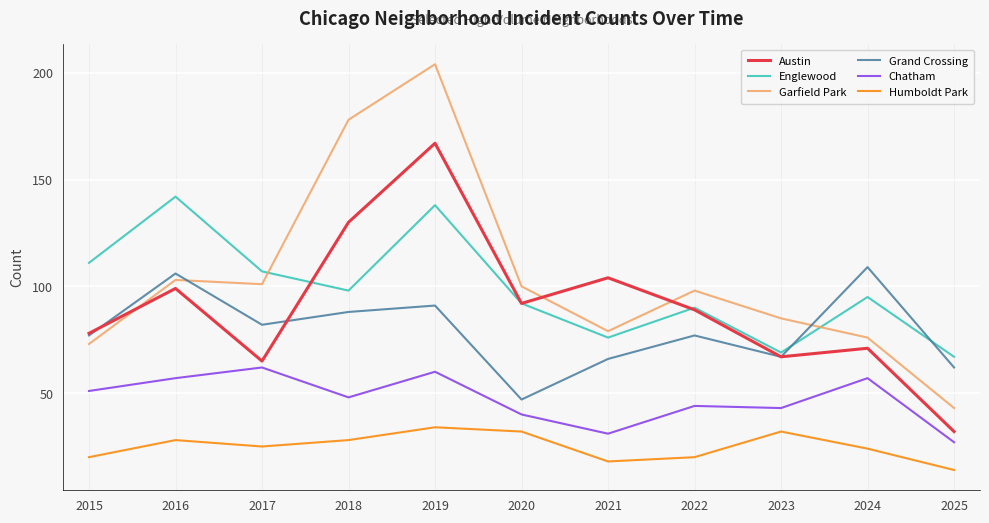

How many lines are shown in the chart?

6